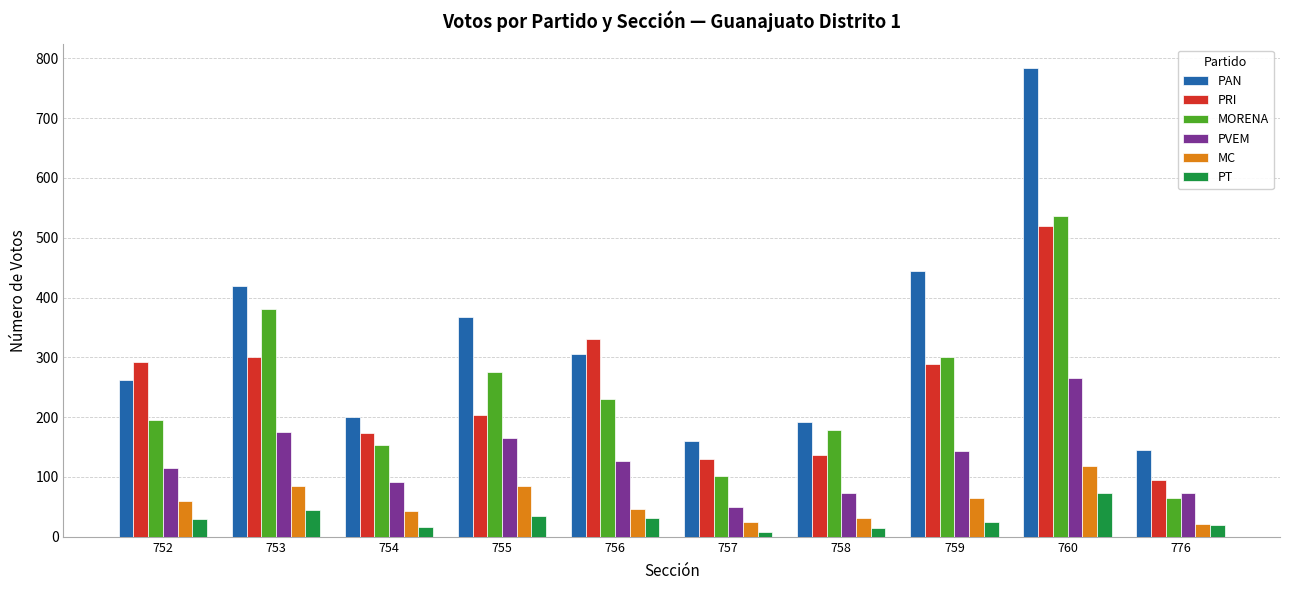

What is the value of the PRI bar at the 2nd from the left?

301